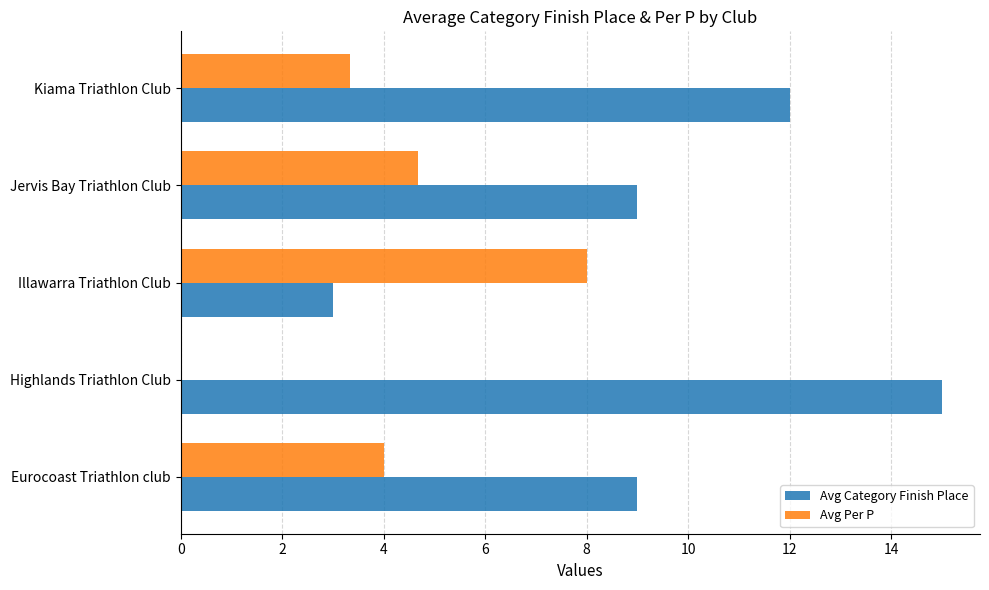

What is the average value of the Avg Category Finish Place series?

9.6